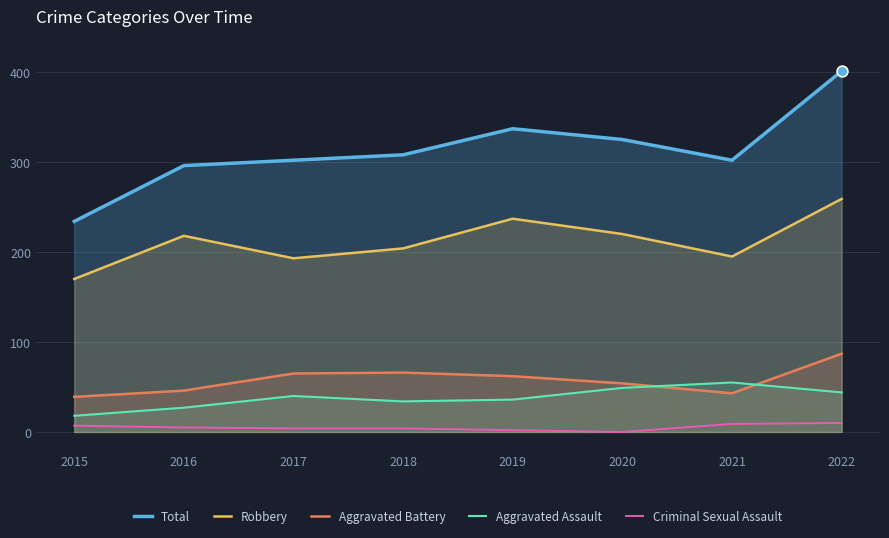

What are all the series names shown in the legend?

Total, Robbery, Aggravated Battery, Aggravated Assault, Criminal Sexual Assault